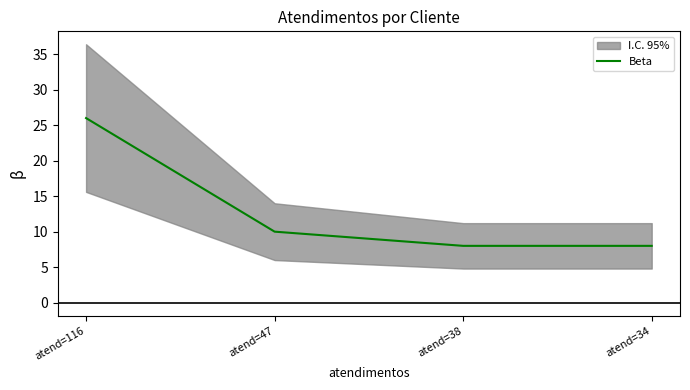

What is the change in value from atend=116 to atend=38?

-18